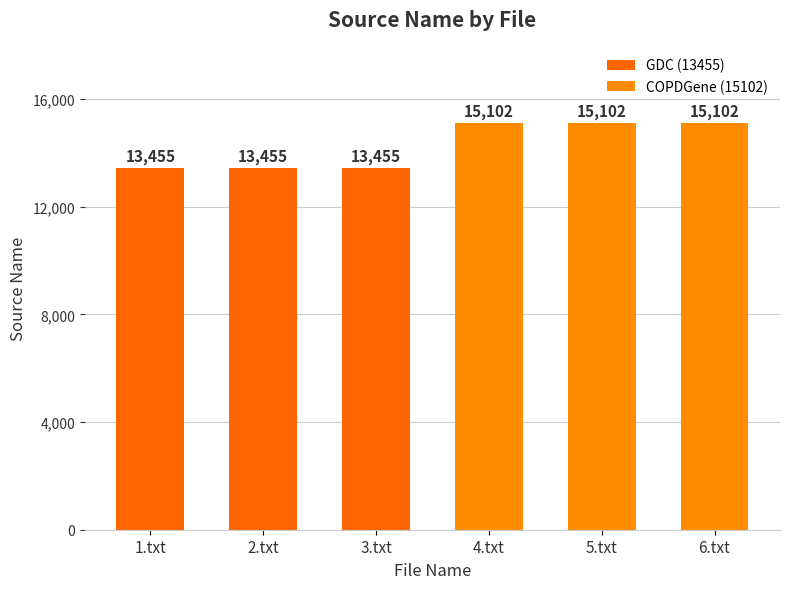

Reading left to right, extract all data points from this chart.

13455	13455	13455	15102	15102	15102